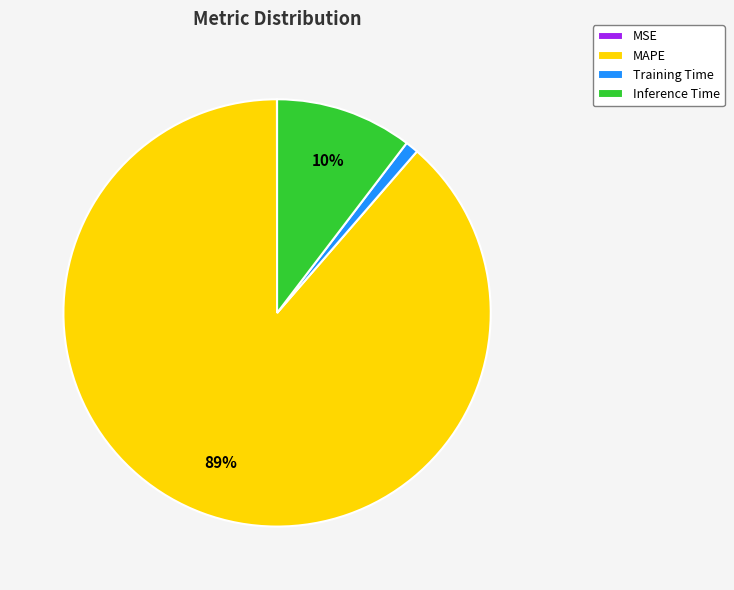

Which slice is the largest?

MAPE